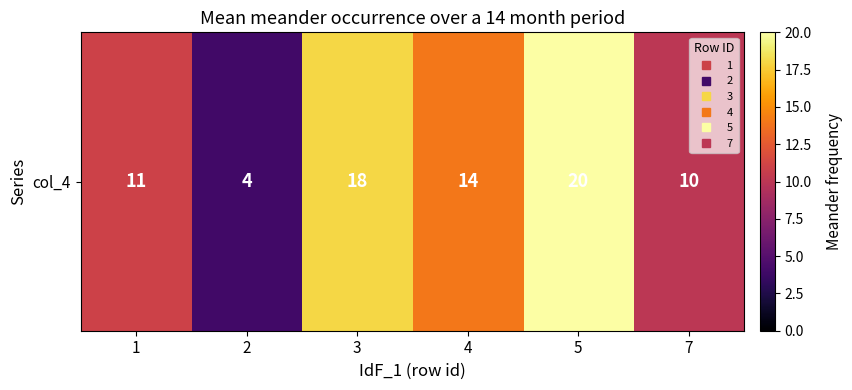

How many categories are shown in the chart?

6